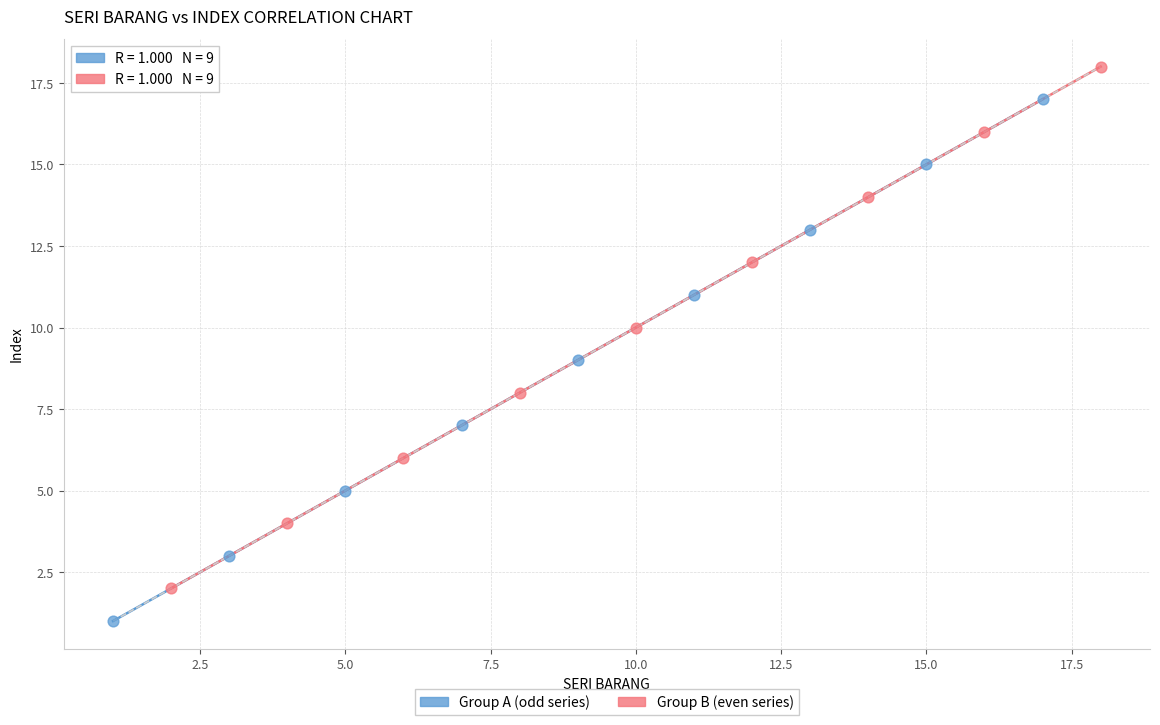

Which series reaches the minimum Y coordinate?

Group A (odd series)